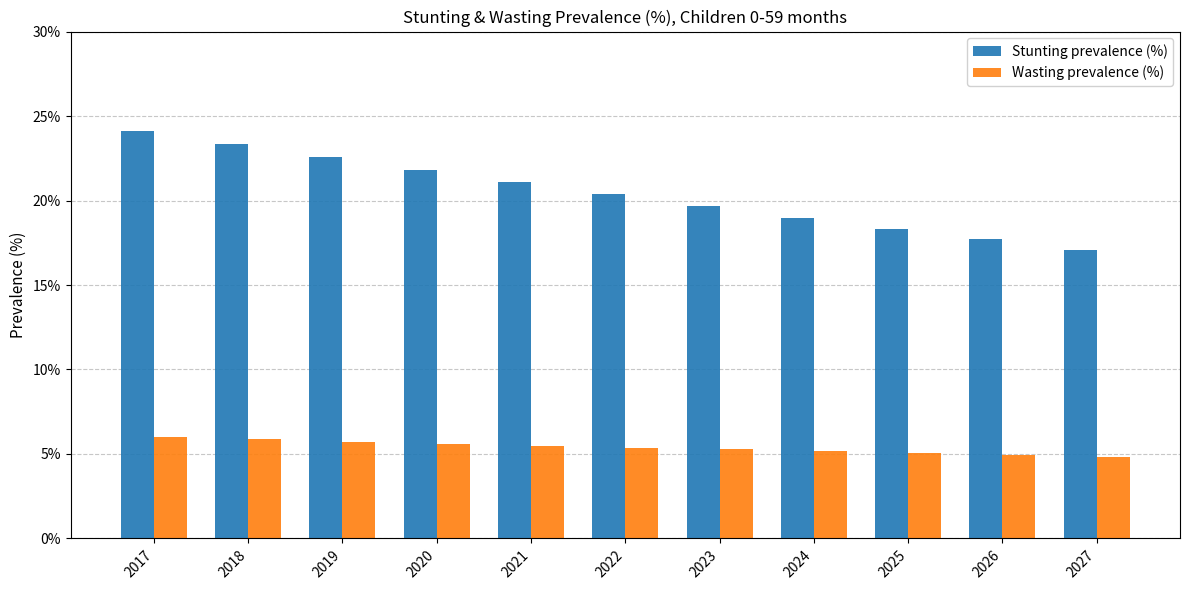

What is the value of the Wasting prevalence (%) bar at the 9th from the left?

0.1